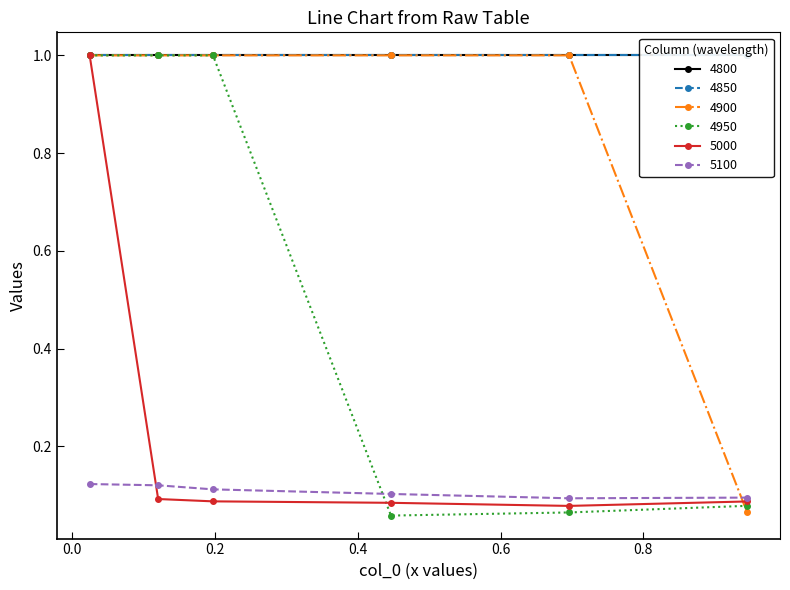

What is the minimum value shown in the chart?

0.1